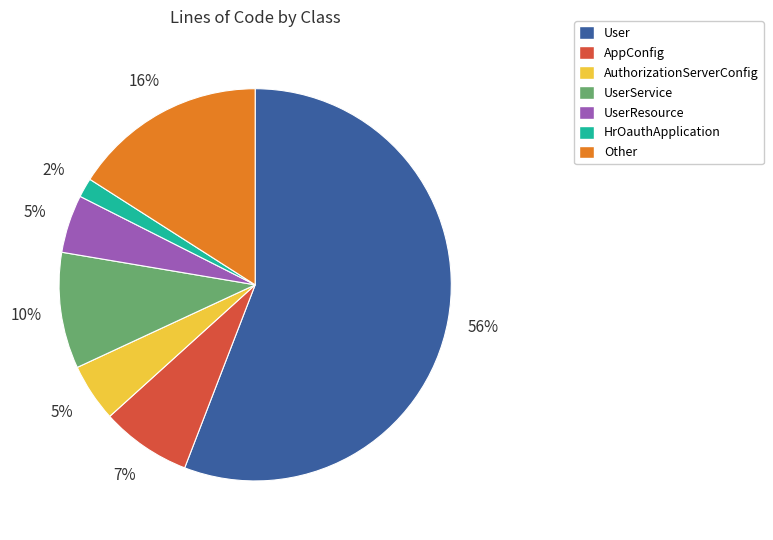

Is it true that Other is 29% of the pie?

False